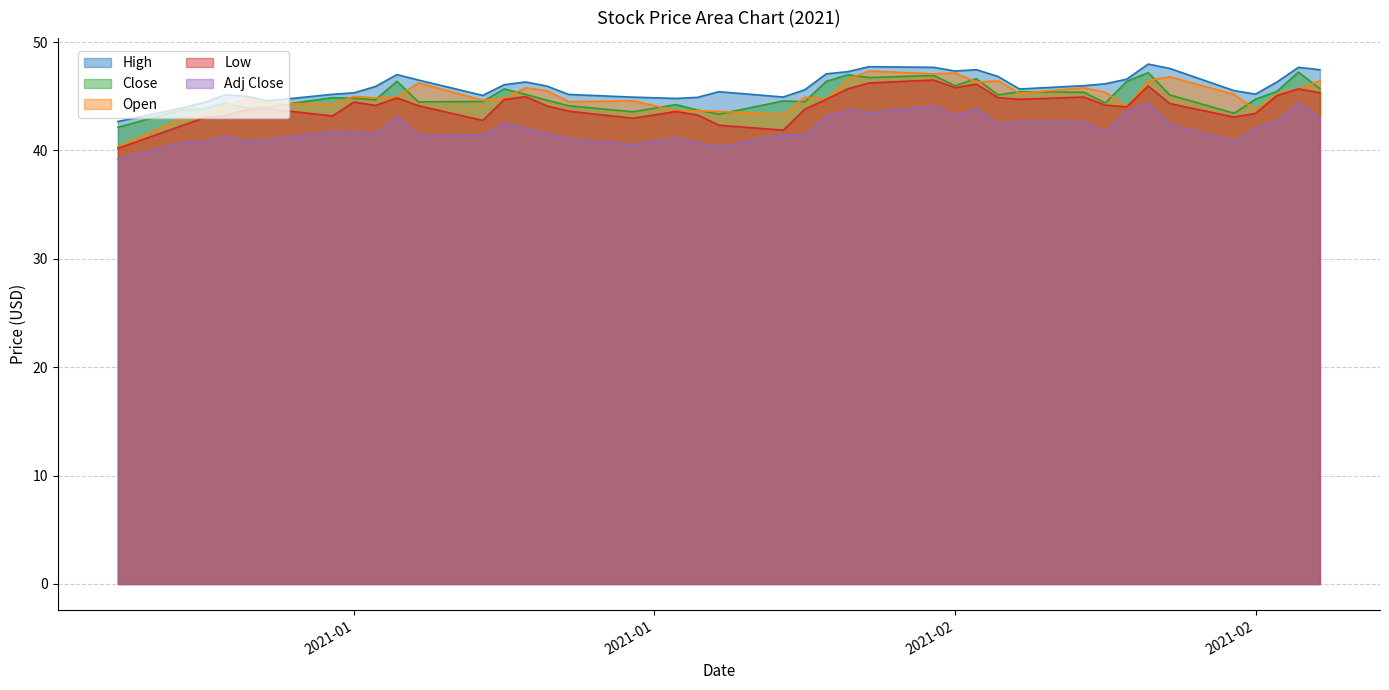

Is it true that Open equals 44.9 at 2021-01-14?

True